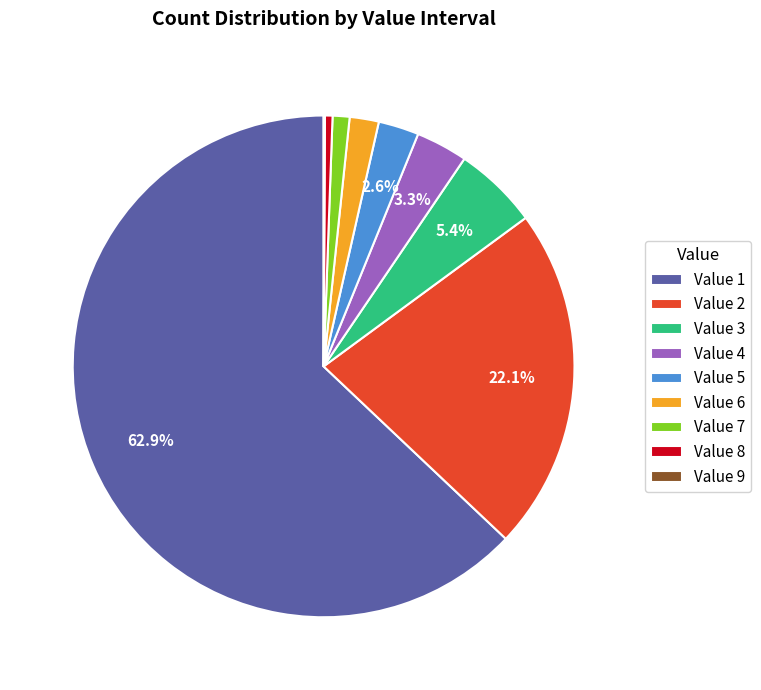

Do Value 4 and Value 7 together represent more than half of the pie?

No